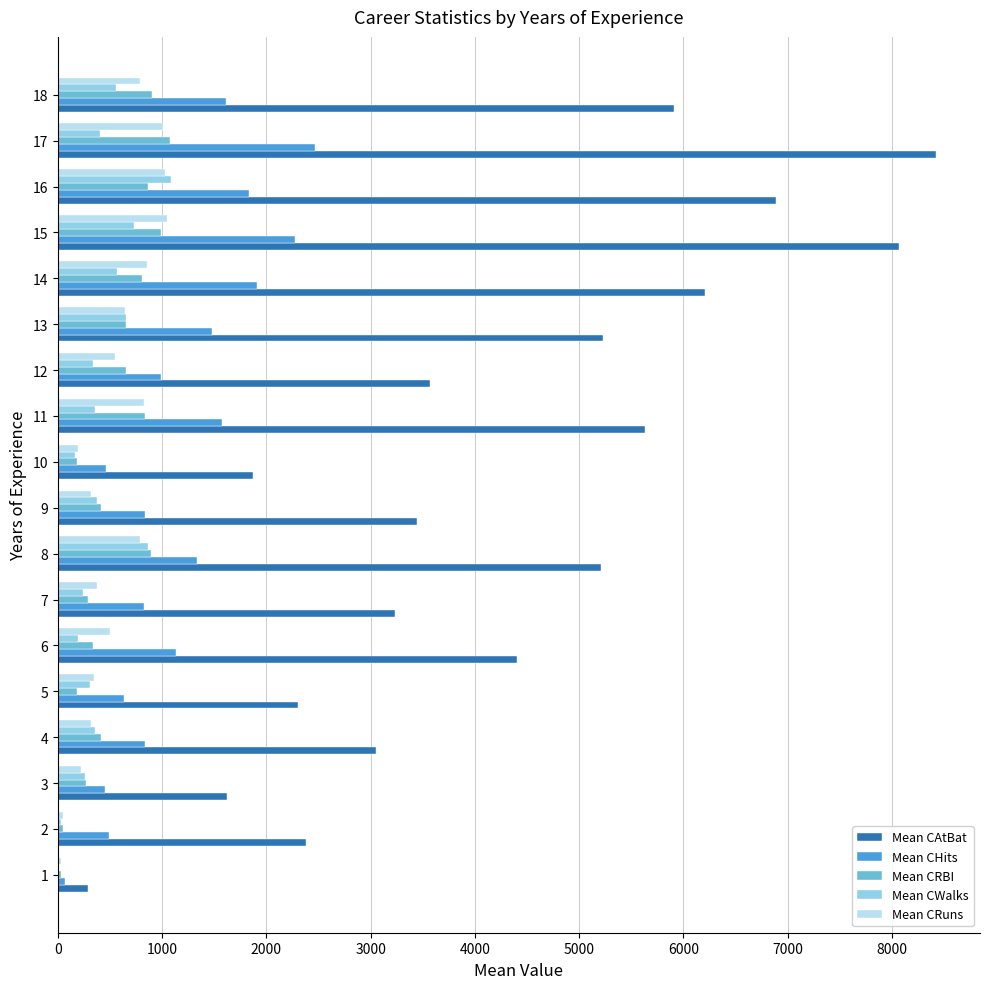

Which series has the largest total across all categories?

Mean CAtBat